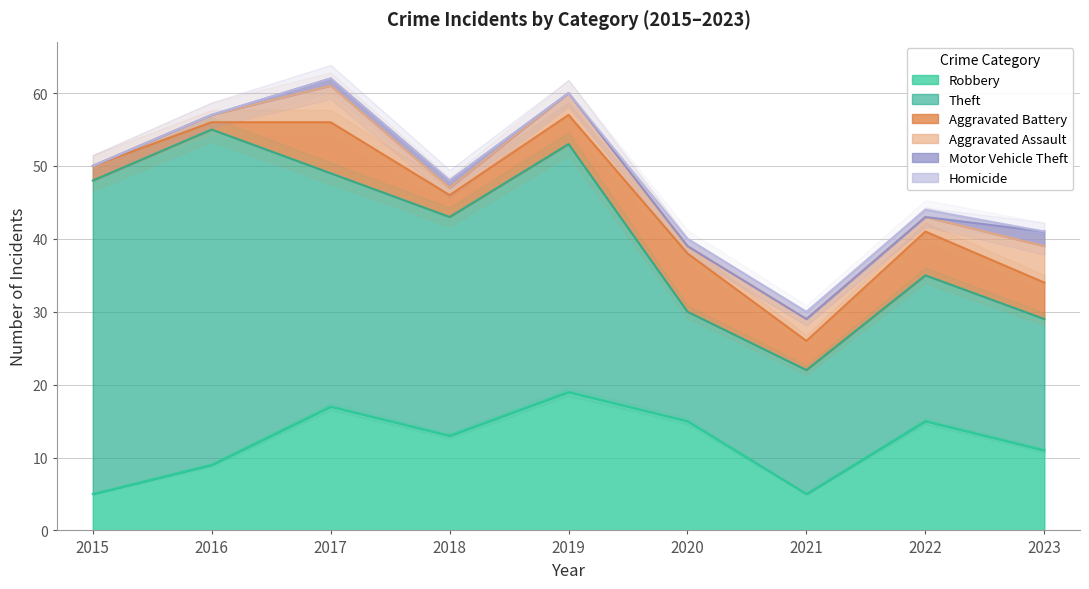

At how many categories does at least one series exceed 0?

9